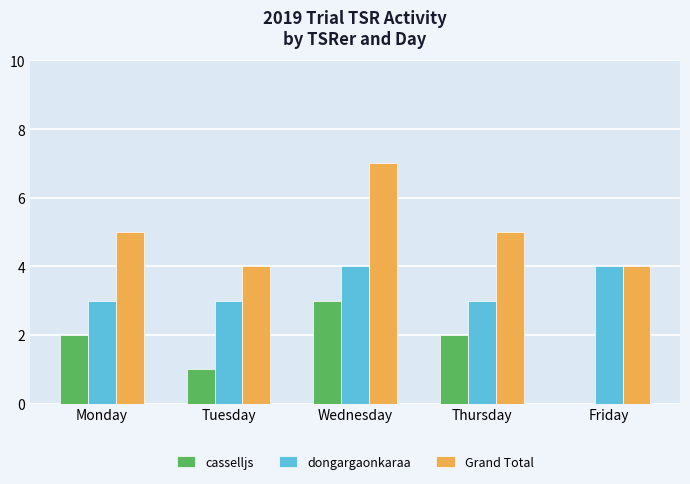

What is the sum of all Grand Total values?

25